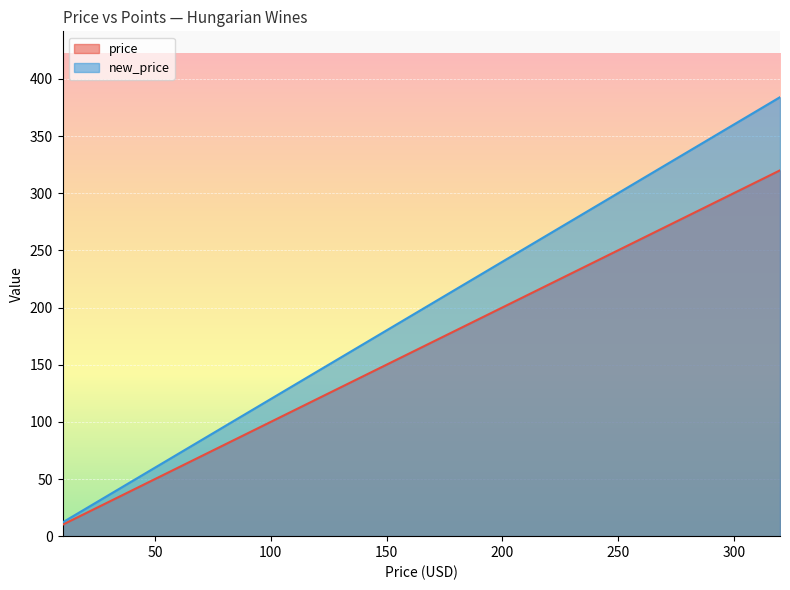

At how many categories does at least one series exceed 229?

1